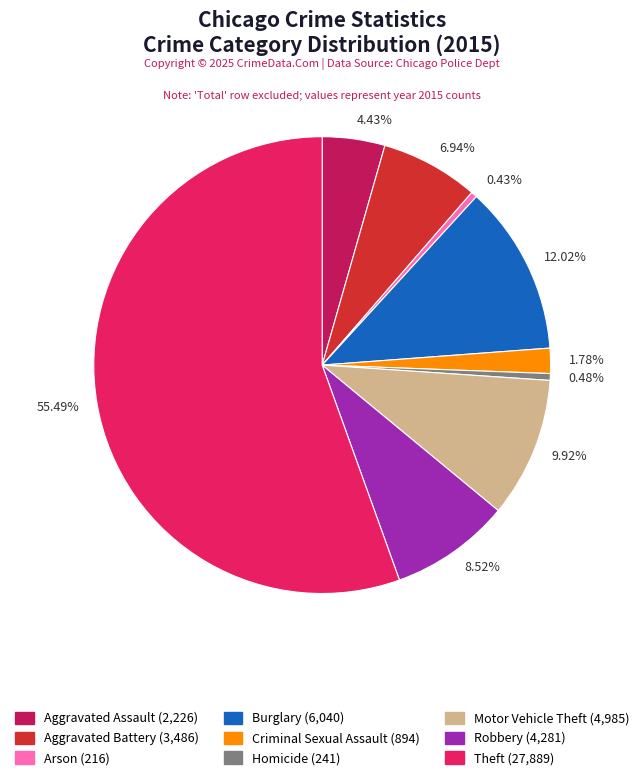

Which has a higher value, 4.43% or 6.94%?

6.94%